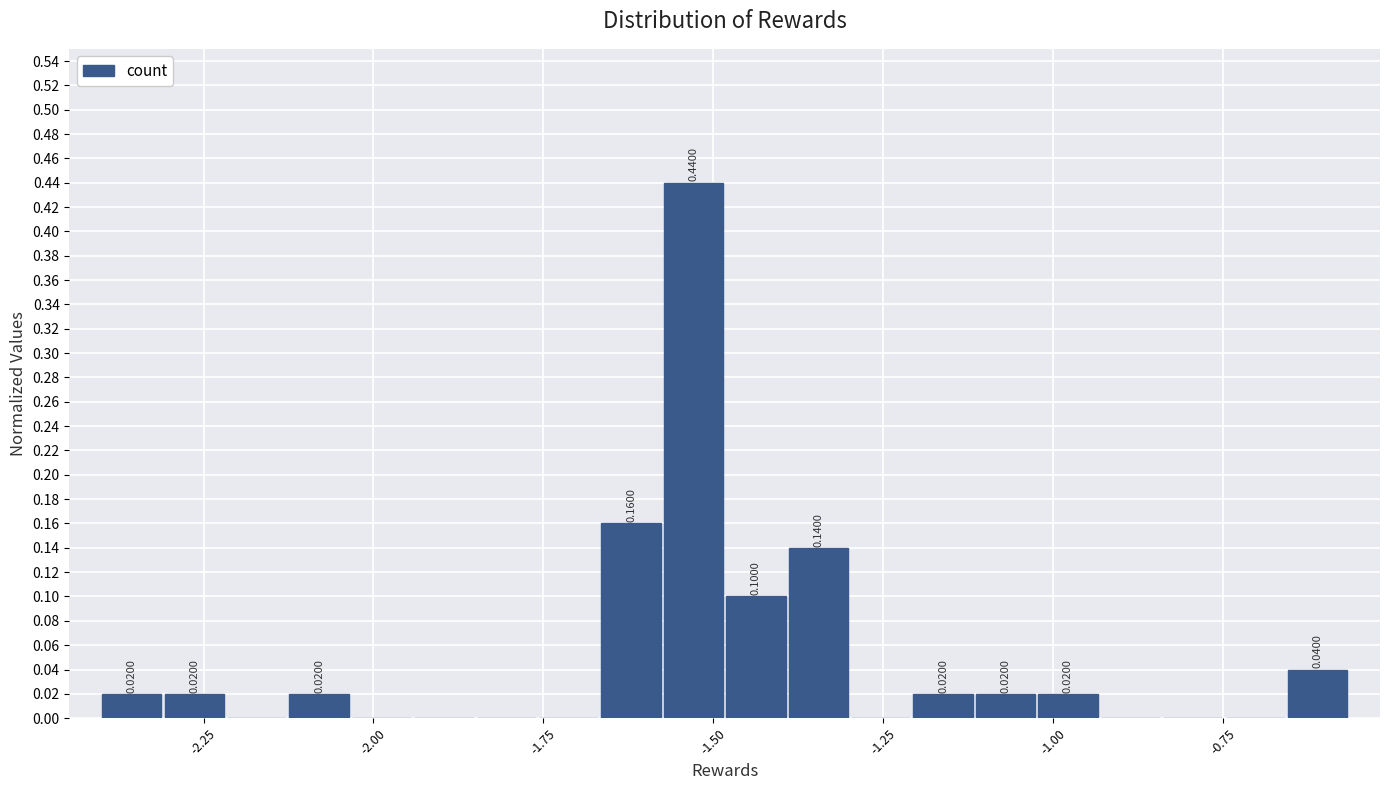

Around what value on the x-axis is the tallest bar? Give the approximate position of its centre, as read against the axis.

-1.55